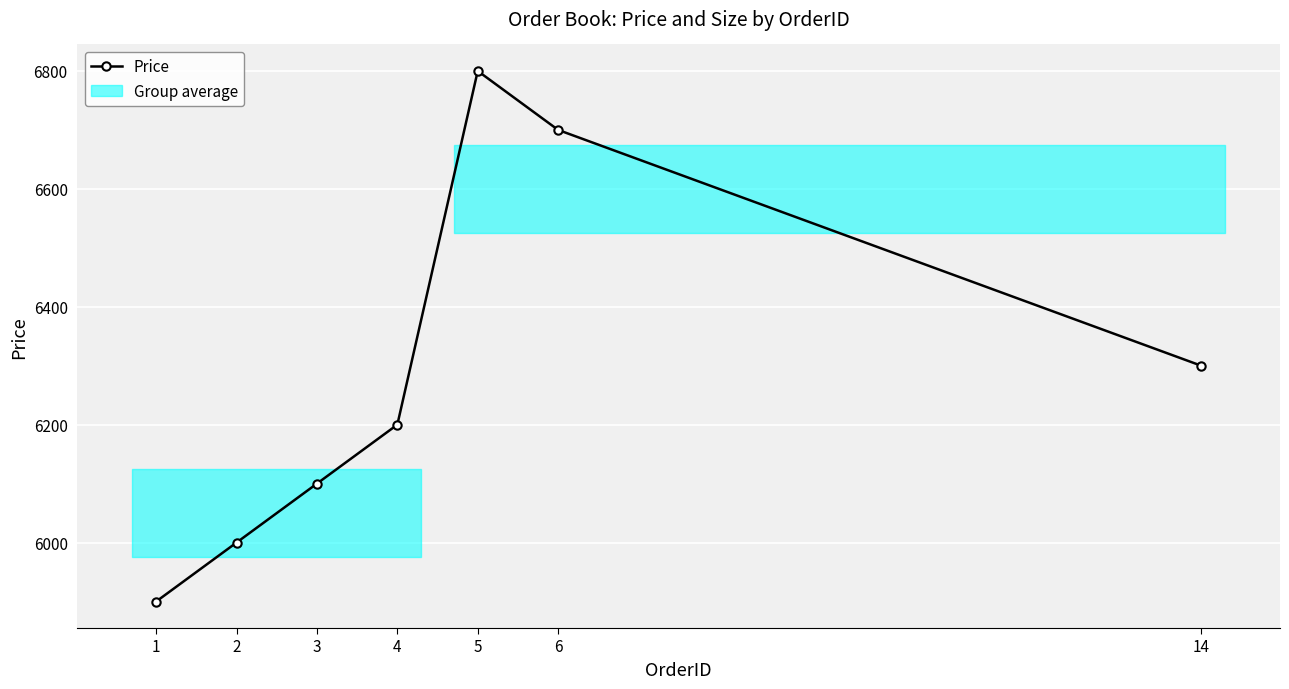

Is it true that the value at 4 is 2439?

False